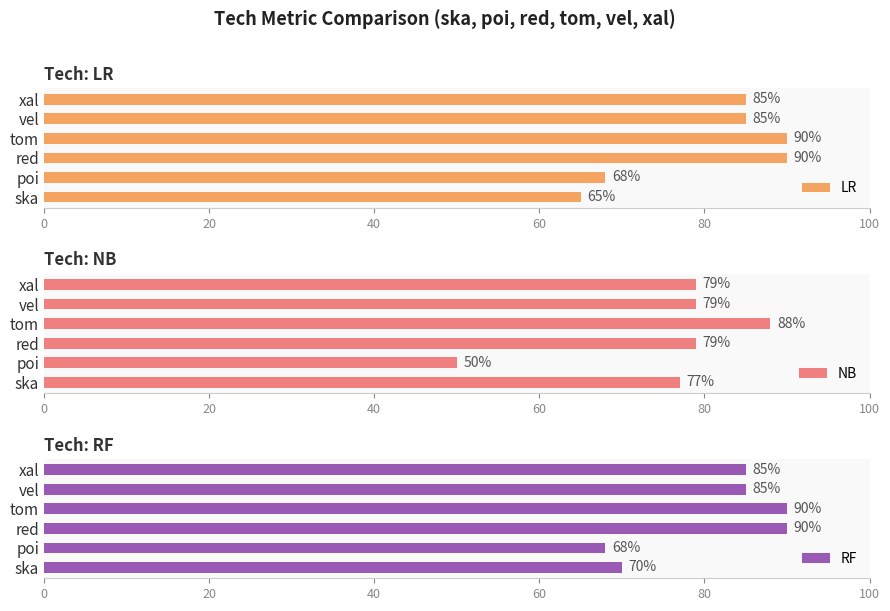

How many groups of bars are there?

6